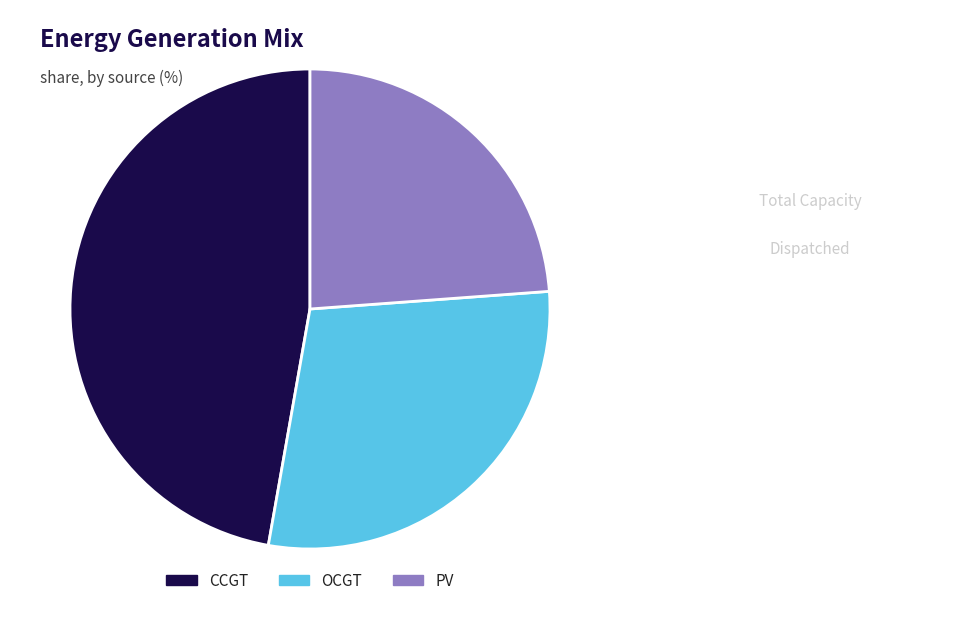

Which slice is the largest?

CCGT